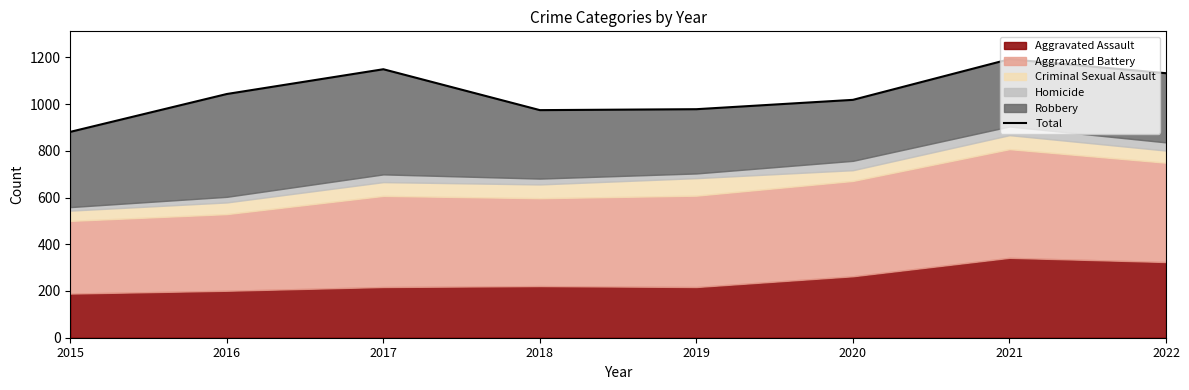

What is the value of the 7th point from the left?

1192